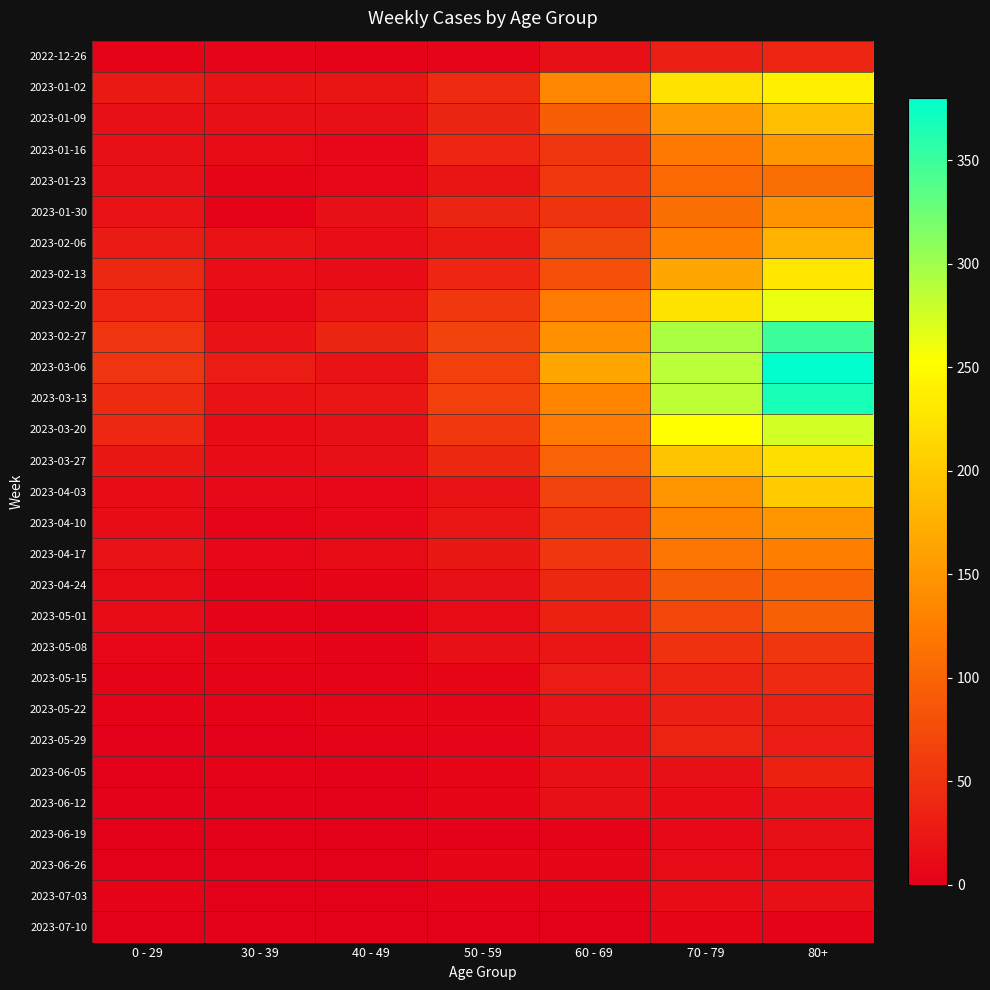

Reading left to right, extract all data points from this chart.

2022-12-26: 0 - 29=4	30 - 39=5	40 - 49=4	50 - 59=5	60 - 69=16	70 - 79=32	80+=38
2023-01-02: 0 - 29=26	30 - 39=18	40 - 49=21	50 - 59=44	60 - 69=134	70 - 79=225	80+=238
2023-01-09: 0 - 29=17	30 - 39=15	40 - 49=16	50 - 59=37	60 - 69=94	70 - 79=153	80+=189
2023-01-16: 0 - 29=17	30 - 39=11	40 - 49=8	50 - 59=38	60 - 69=54	70 - 79=121	80+=150
2023-01-23: 0 - 29=15	30 - 39=6	40 - 49=8	50 - 59=21	60 - 69=55	70 - 79=104	80+=110
2023-01-30: 0 - 29=18	30 - 39=4	40 - 49=15	50 - 59=37	60 - 69=51	70 - 79=112	80+=148
2023-02-06: 0 - 29=28	30 - 39=20	40 - 49=14	50 - 59=26	60 - 69=72	70 - 79=127	80+=179
2023-02-13: 0 - 29=39	30 - 39=14	40 - 49=13	50 - 59=38	60 - 69=80	70 - 79=165	80+=230
2023-02-20: 0 - 29=38	30 - 39=10	40 - 49=23	50 - 59=55	60 - 69=123	70 - 79=227	80+=263
2023-02-27: 0 - 29=53	30 - 39=18	40 - 49=36	50 - 59=68	60 - 69=143	70 - 79=294	80+=349
2023-03-06: 0 - 29=53	30 - 39=29	40 - 49=19	50 - 59=65	60 - 69=166	70 - 79=287	80+=380
2023-03-13: 0 - 29=44	30 - 39=19	40 - 49=23	50 - 59=65	60 - 69=133	70 - 79=285	80+=368
2023-03-20: 0 - 29=40	30 - 39=13	40 - 49=16	50 - 59=55	60 - 69=122	70 - 79=253	80+=275
2023-03-27: 0 - 29=24	30 - 39=12	40 - 49=16	50 - 59=41	60 - 69=98	70 - 79=193	80+=222
2023-04-03: 0 - 29=13	30 - 39=9	40 - 49=8	50 - 59=20	60 - 69=68	70 - 79=149	80+=203
2023-04-10: 0 - 29=13	30 - 39=5	40 - 49=8	50 - 59=23	60 - 69=54	70 - 79=133	80+=149
2023-04-17: 0 - 29=20	30 - 39=8	40 - 49=11	50 - 59=25	60 - 69=54	70 - 79=117	80+=126
2023-04-24: 0 - 29=11	30 - 39=3	40 - 49=7	50 - 59=16	60 - 69=41	70 - 79=90	80+=100
2023-05-01: 0 - 29=13	30 - 39=4	40 - 49=2	50 - 59=11	60 - 69=33	70 - 79=71	80+=95
2023-05-08: 0 - 29=8	30 - 39=6	40 - 49=4	50 - 59=15	60 - 69=23	70 - 79=50	80+=54
2023-05-15: 0 - 29=4	30 - 39=4	40 - 49=3	50 - 59=7	60 - 69=29	70 - 79=35	80+=44
2023-05-22: 0 - 29=3	30 - 39=3	40 - 49=6	50 - 59=6	60 - 69=18	70 - 79=32	80+=32
2023-05-29: 0 - 29=2	30 - 39=2	40 - 49=3	50 - 59=5	60 - 69=15	70 - 79=35	80+=29
2023-06-05: 0 - 29=1	30 - 39=3	40 - 49=2	50 - 59=6	60 - 69=17	70 - 79=17	80+=33
2023-06-12: 0 - 29=2	30 - 39=2	40 - 49=1	50 - 59=6	60 - 69=17	70 - 79=13	80+=20
2023-06-19: 0 - 29=1	30 - 39=1	40 - 49=1	50 - 59=2	60 - 69=4	70 - 79=10	80+=16
2023-06-26: 0 - 29=1	30 - 39=1	40 - 49=0	50 - 59=6	60 - 69=7	70 - 79=11	80+=11
2023-07-03: 0 - 29=3	30 - 39=0	40 - 49=0	50 - 59=3	60 - 69=3	70 - 79=12	80+=17
2023-07-10: 0 - 29=0	30 - 39=0	40 - 49=0	50 - 59=1	60 - 69=0	70 - 79=6	80+=4